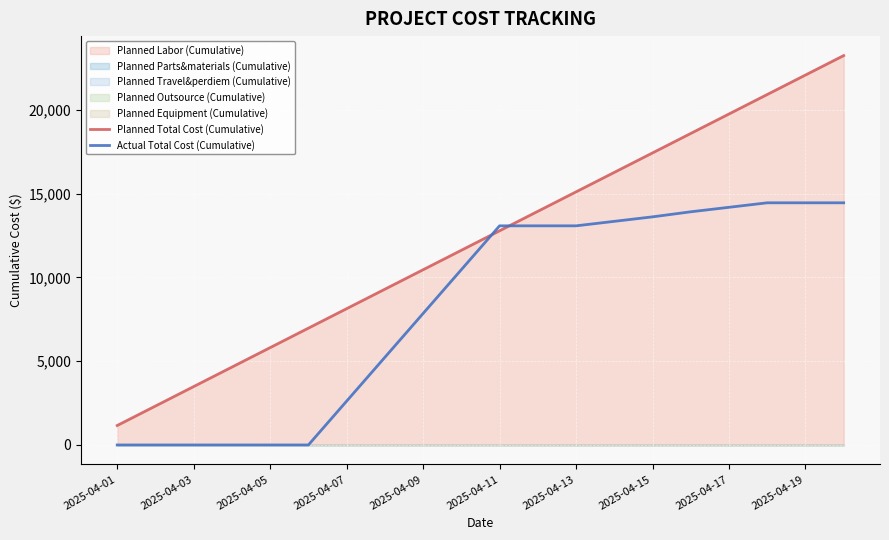

How many intersections are there between Planned Total Cost (Cumulative) and Actual Total Cost (Cumulative)?

2